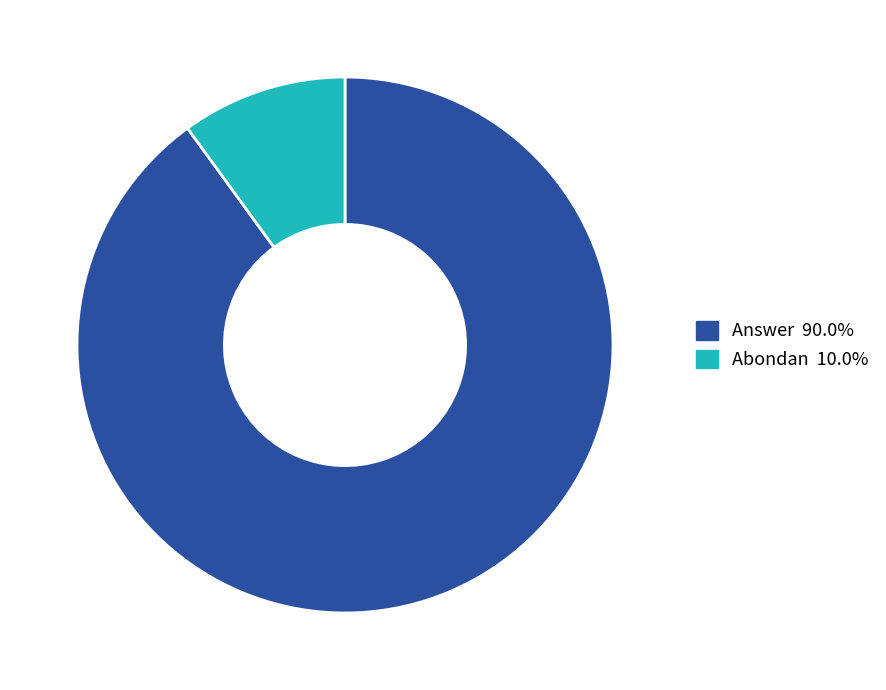

What is the majority slice?

Answer